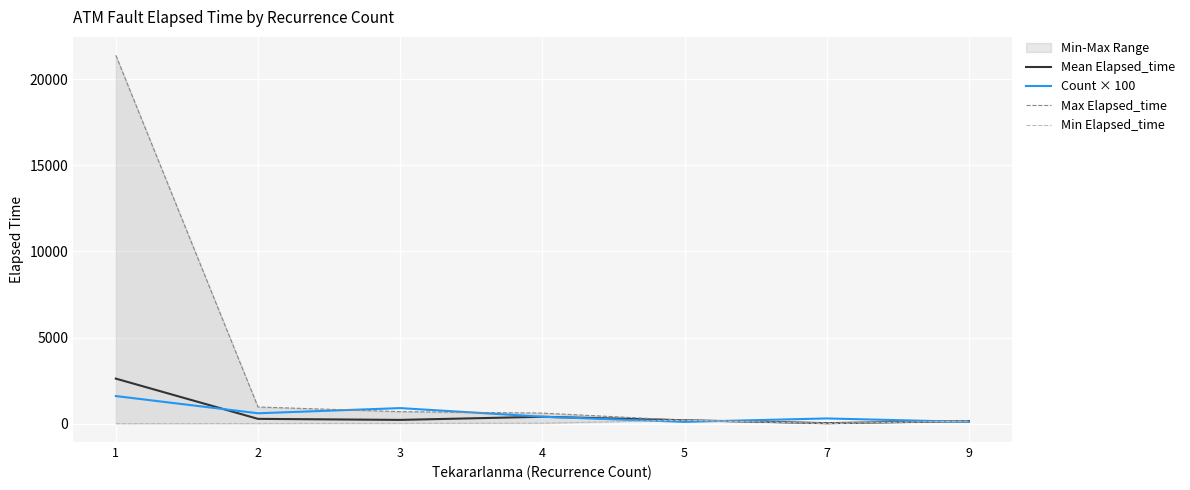

What is the approximate value of Count × 100 at 3?

900.0